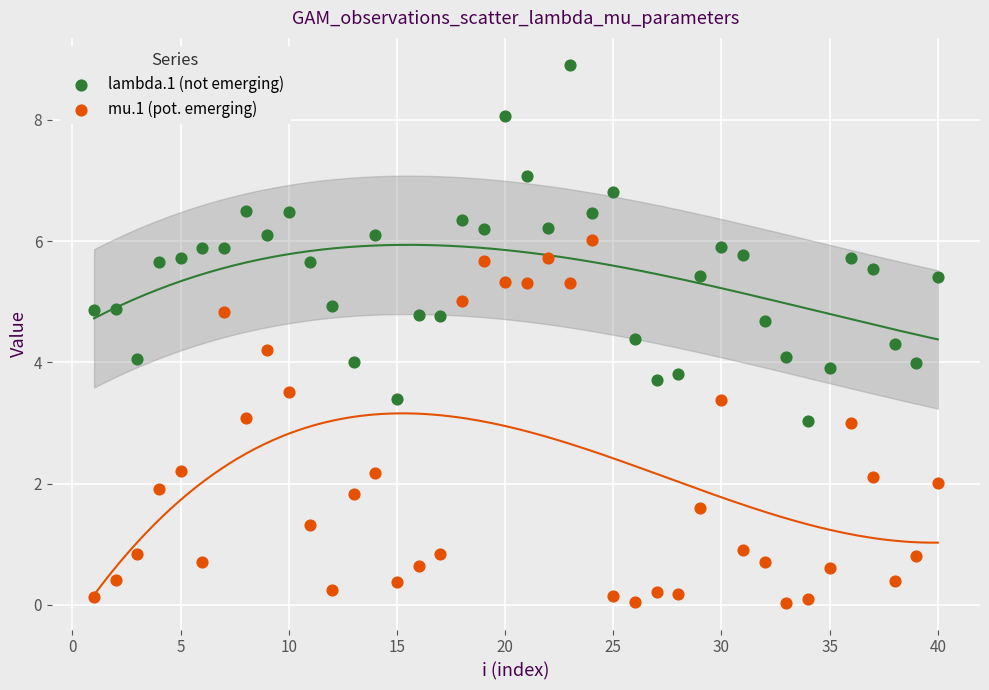

Which series has the widest spread of Y values?

mu.1 (pot. emerging)